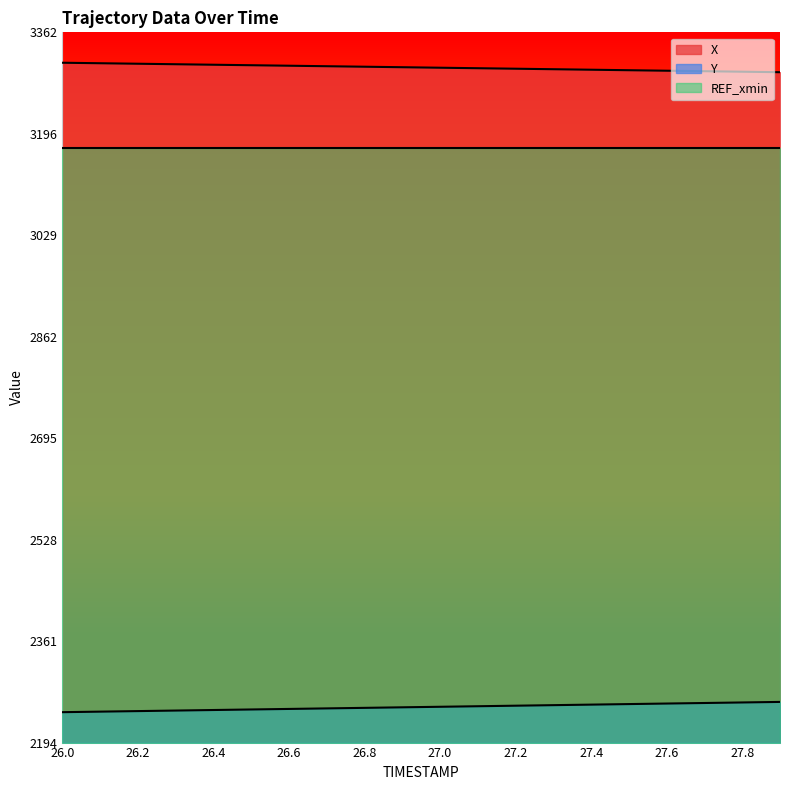

What is the spread (max minus min) of values at 27.5?

1042.3